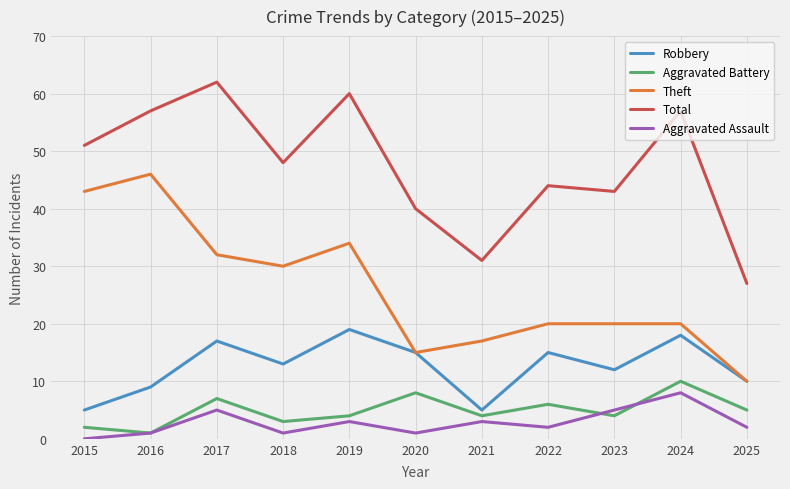

List the series in order of their peak value, highest first.

Total, Theft, Robbery, Aggravated Battery, Aggravated Assault